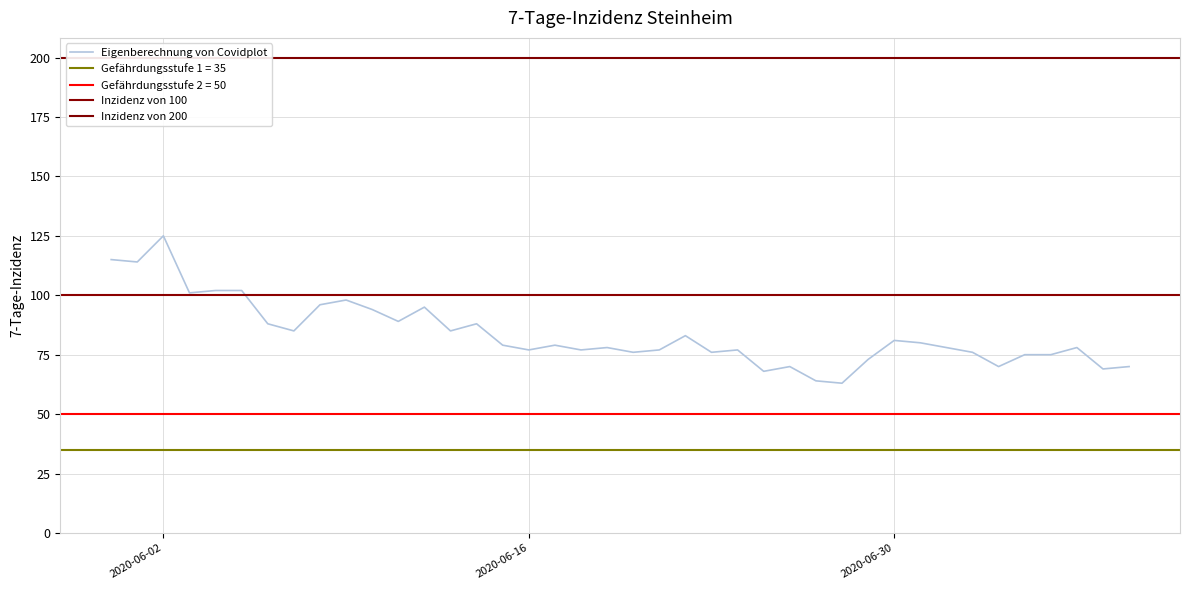

What is the highest value of the Eigenberechnung von Covidplot series?

125